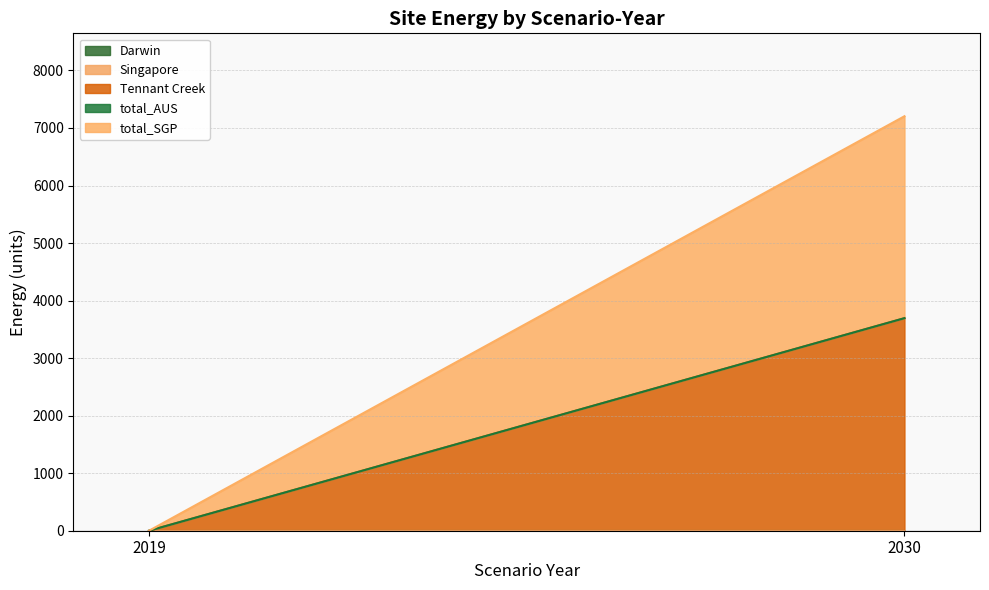

The Darwin series shows 0.0 at 2030. True or false?

True